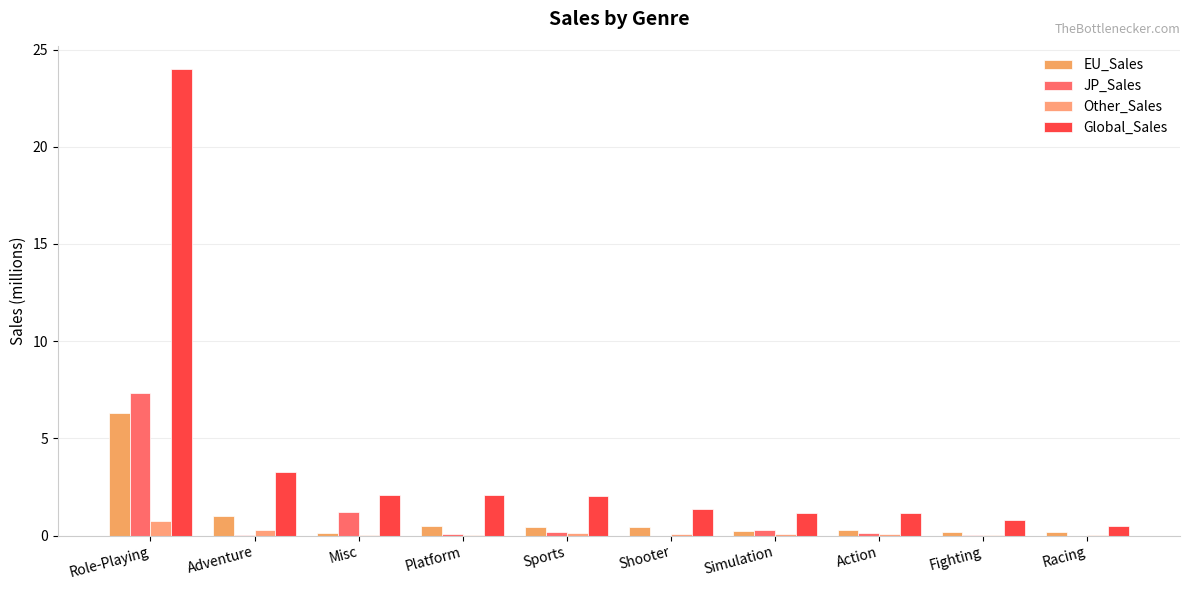

Read the Global_Sales value at Racing.

0.5